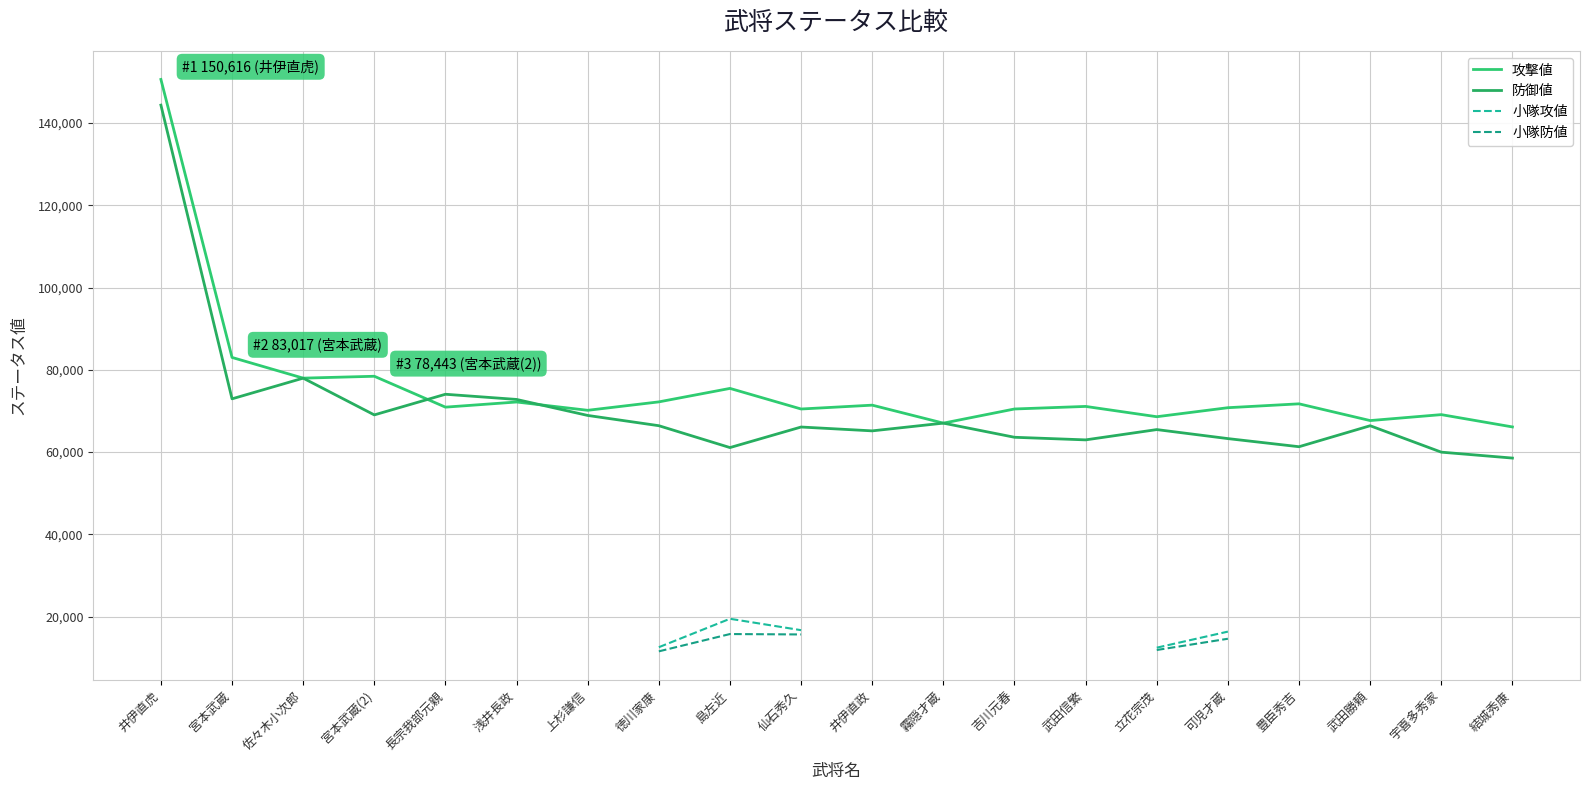

Is it true that 小隊防値 equals 5807.1 at 立花宗茂?

False